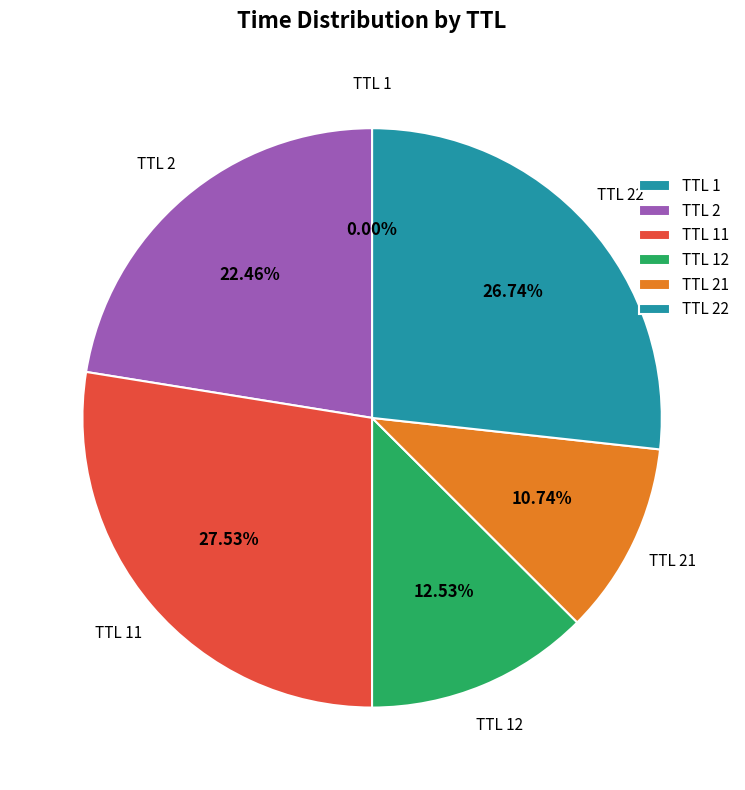

Is there any slice that represents more than half of the pie?

No